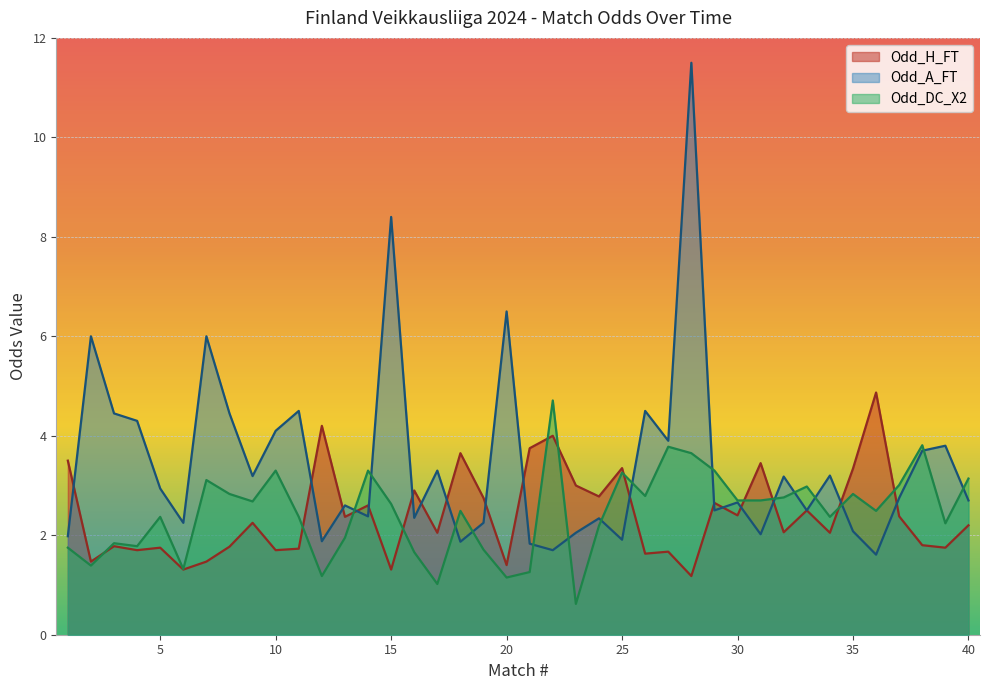

Where do Odd_DC_X2 and Odd_H_FT first cross each other?

2 and 3